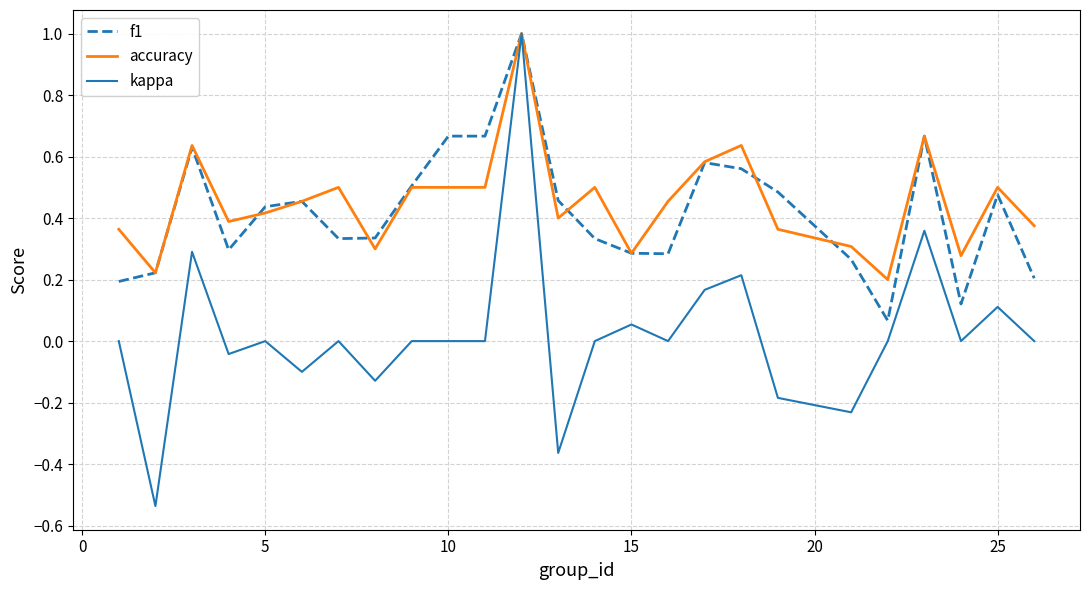

What is the maximum value for accuracy?

1.0